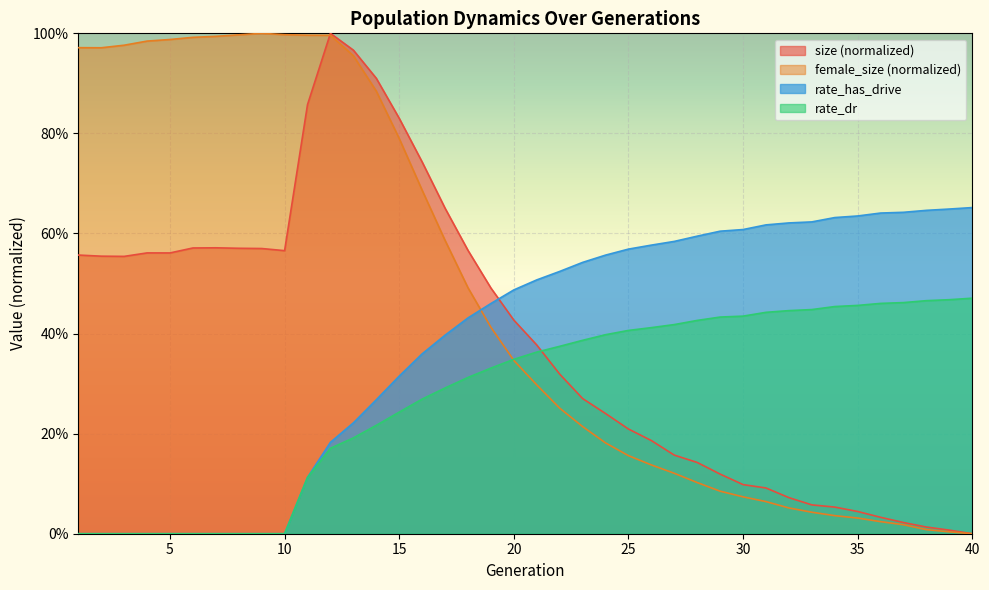

What is the greatest value displayed?

1.0